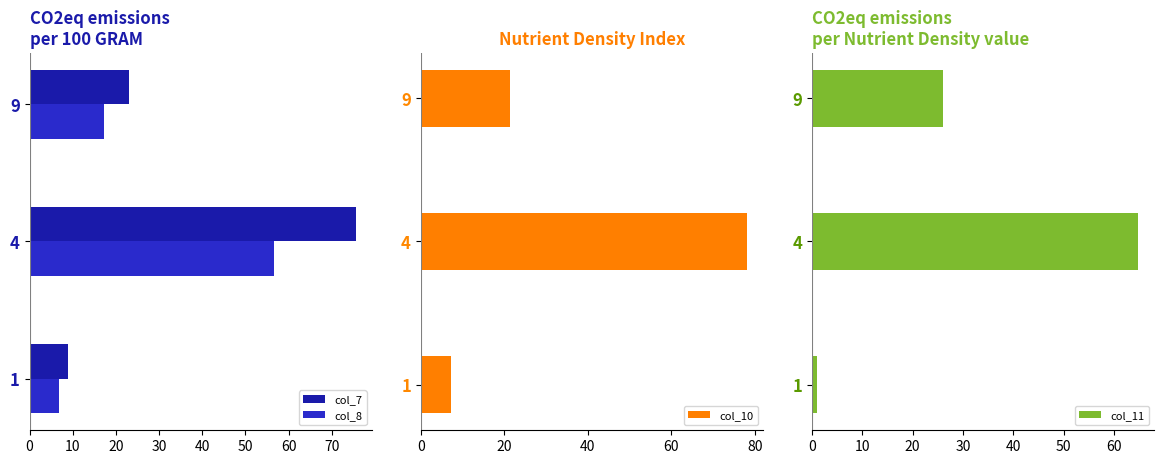

How many series are shown in this chart?

4